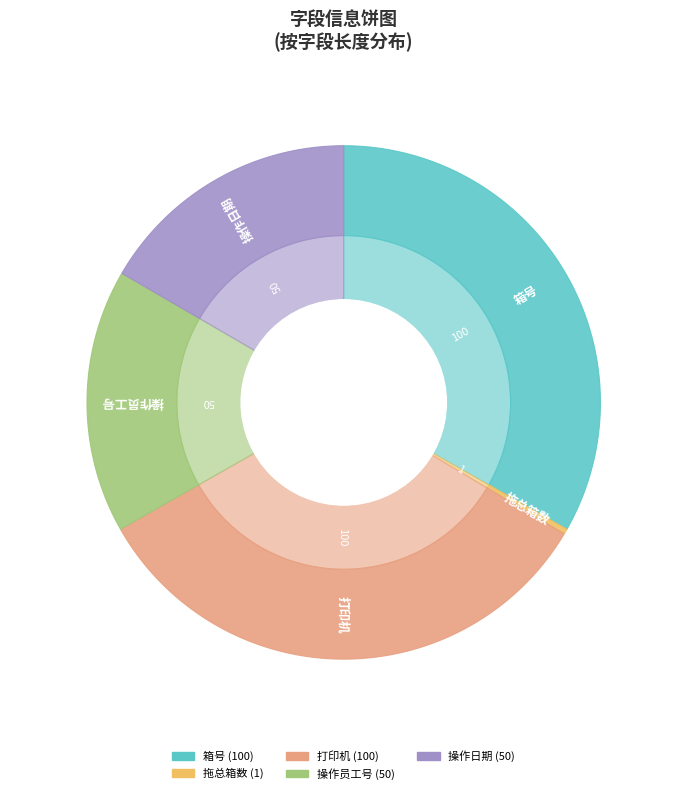

Does 操作日期 account for over 50% of the chart?

No